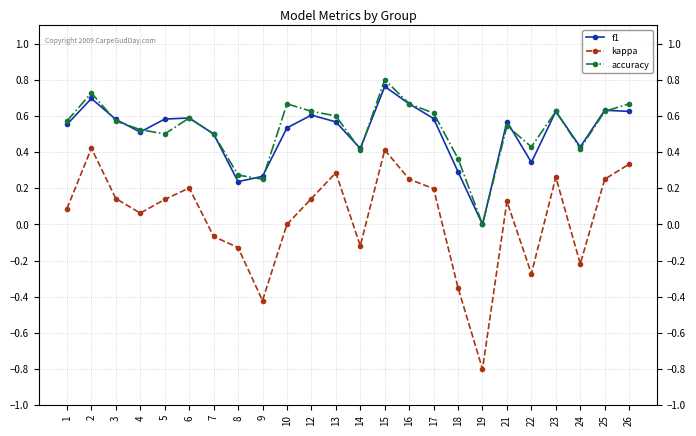

True or false: f1 and kappa intersect in this chart.

False